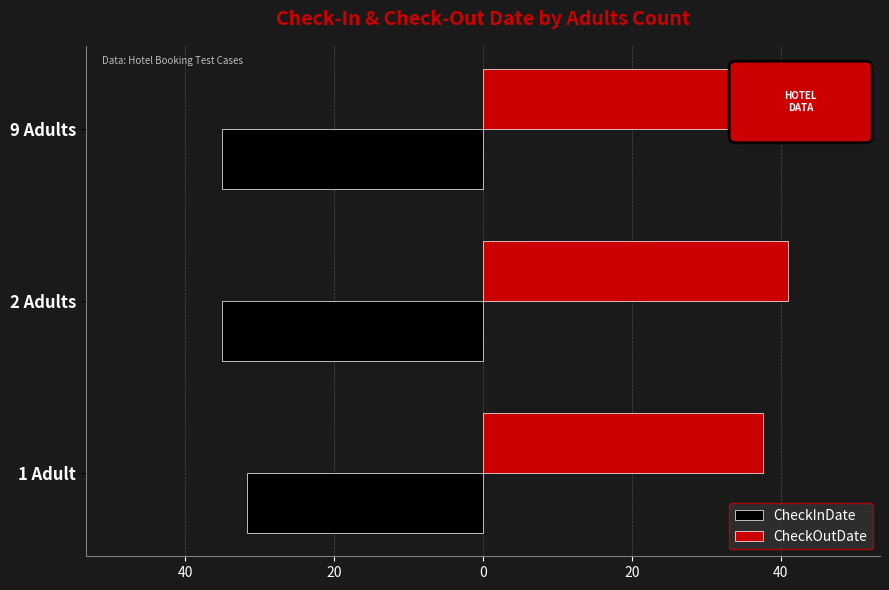

What are all the series names shown in the legend?

CheckInDate, CheckOutDate